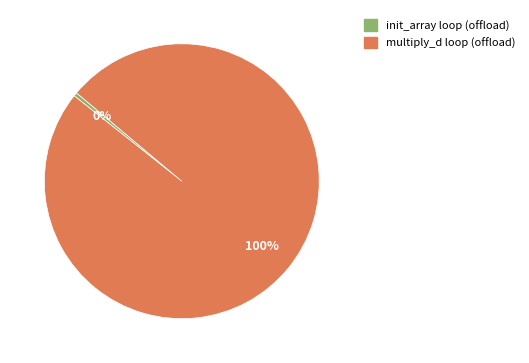

Do multiply_d loop (offload) and init_array loop (offload) together represent more than half of the pie?

Yes